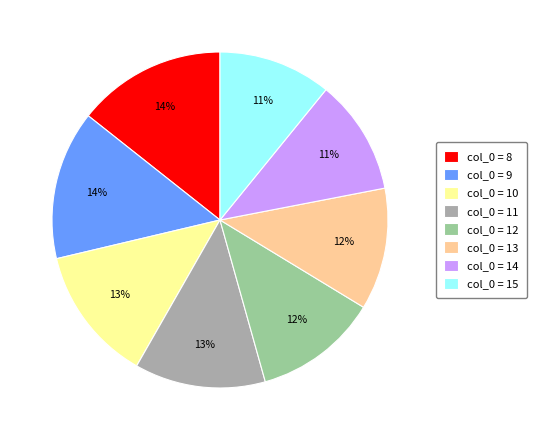

What percentage is the col_0 = 11 slice, to the nearest percent?

13%